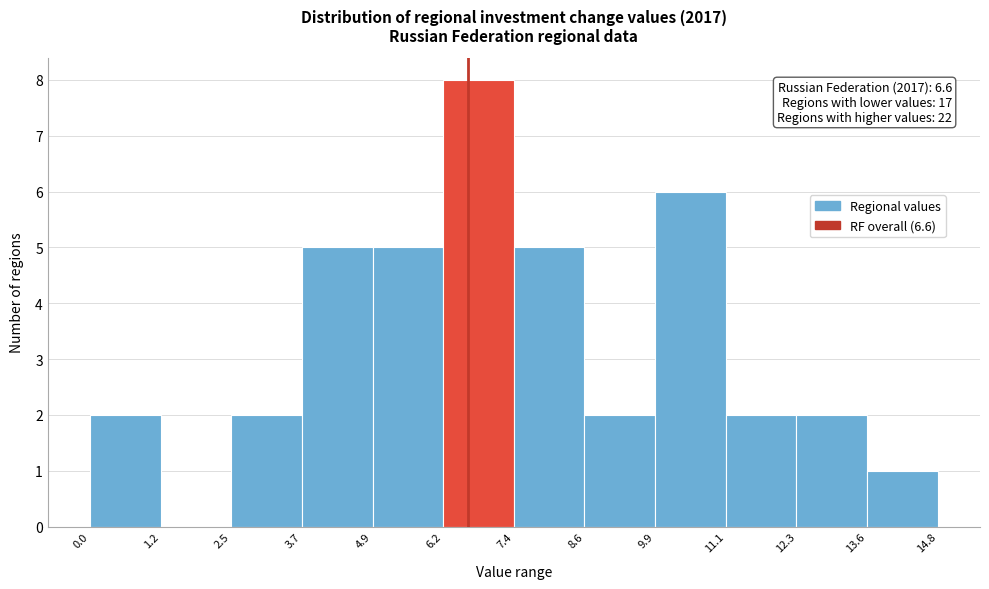

Over which range of the x-axis is the bar tallest?

6.2 to 7.4